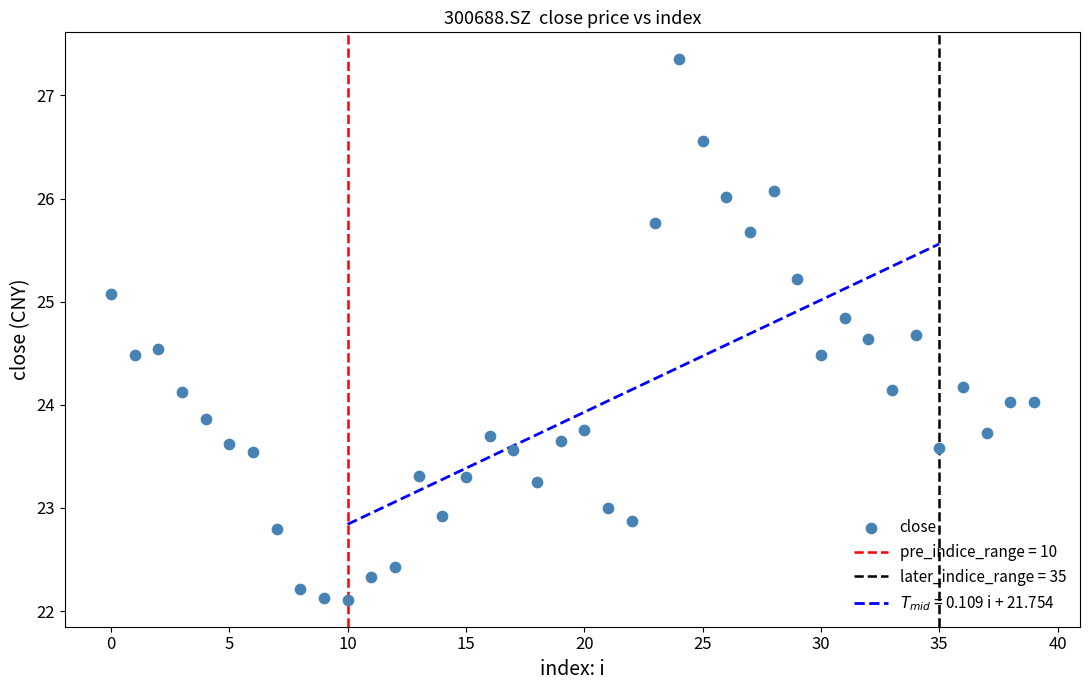

How many data points are displayed?

40